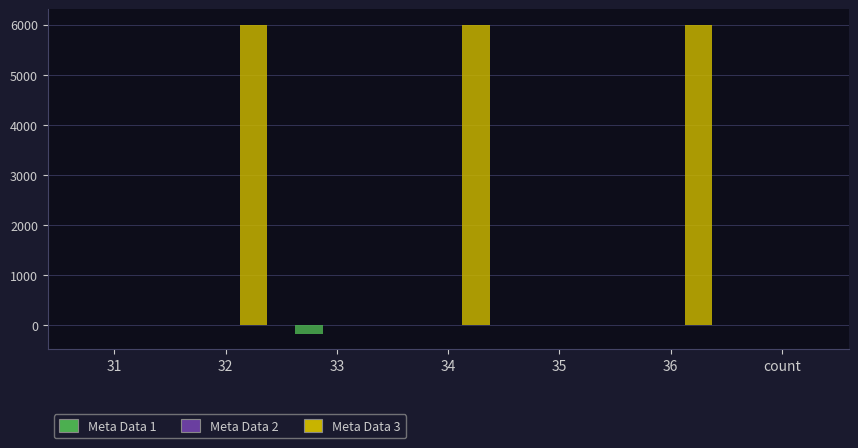

The value of Meta Data 3 at 31 is 0.0. True or false?

True